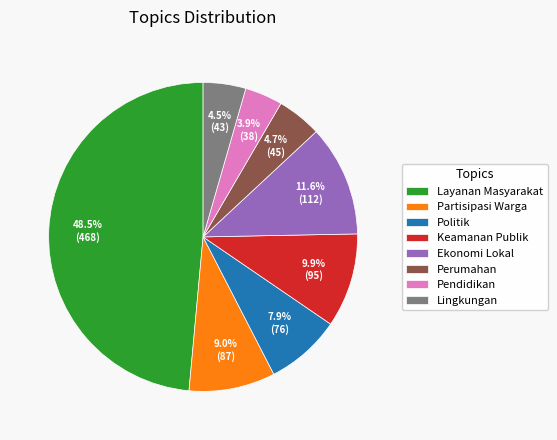

What percentage is the Pendidikan slice, to the nearest percent?

4%